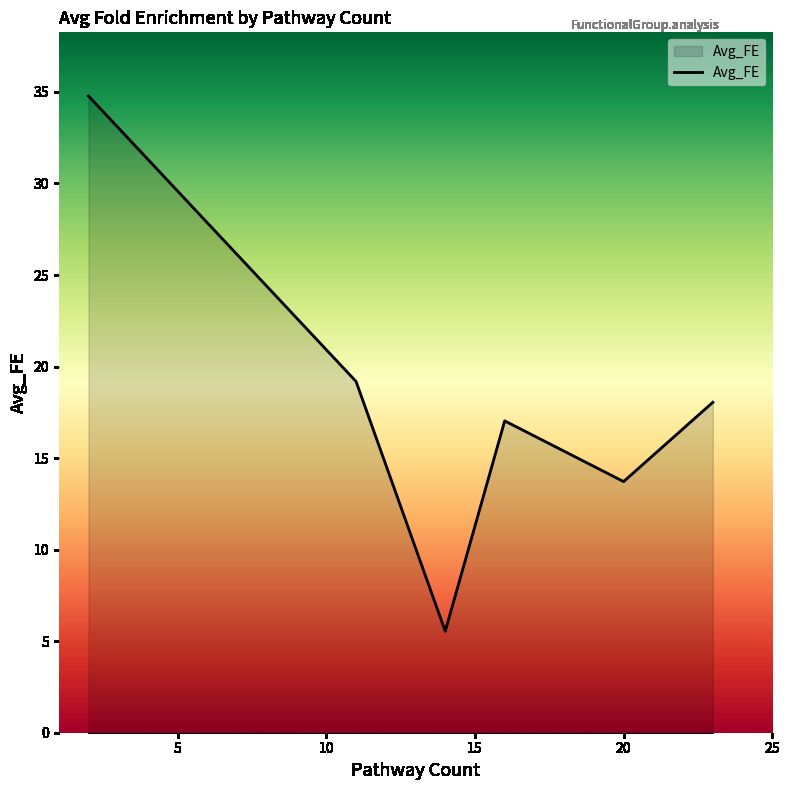

What is the minimum value shown in the chart?

5.5